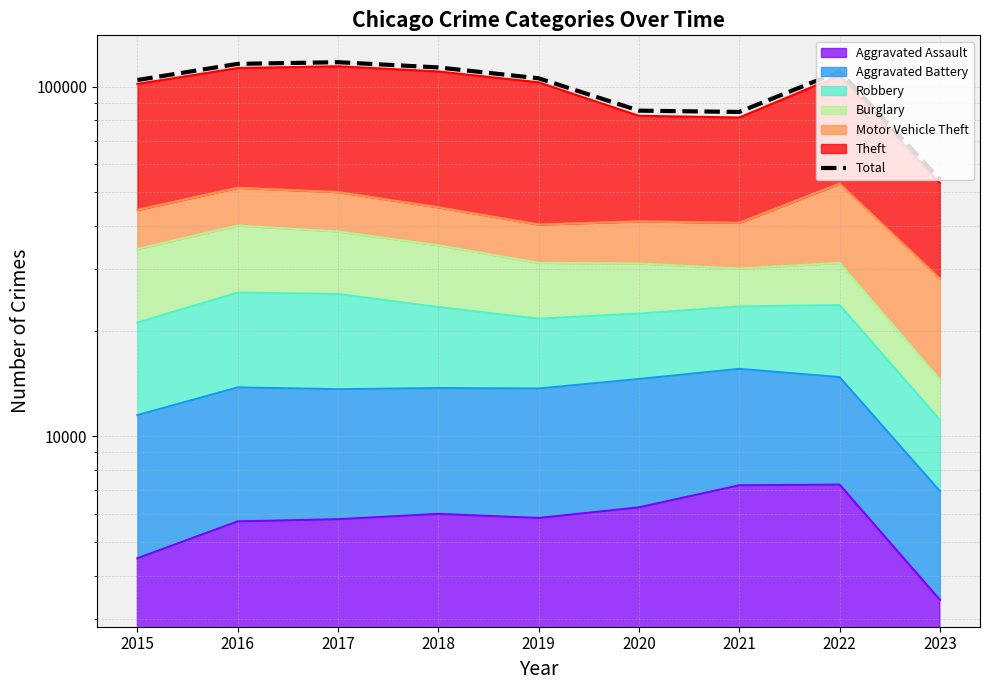

What is the minimum value shown in the chart?

54269